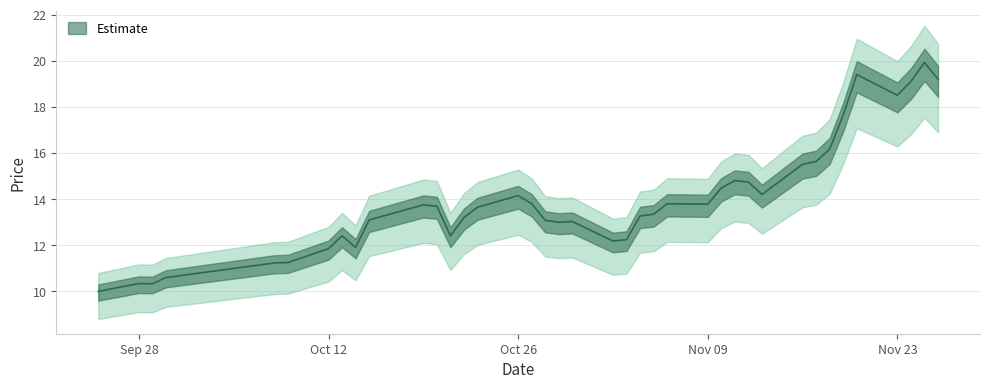

What is the smallest value displayed?

10.0